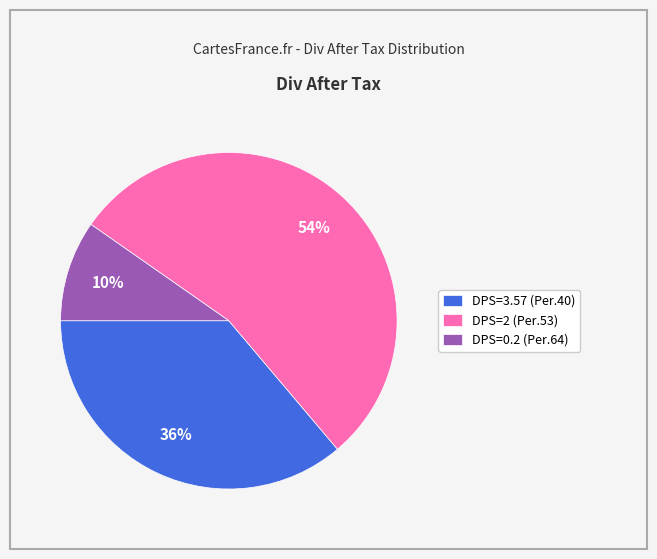

To the nearest percent, what portion does DPS=2 (Per.53) represent?

54%